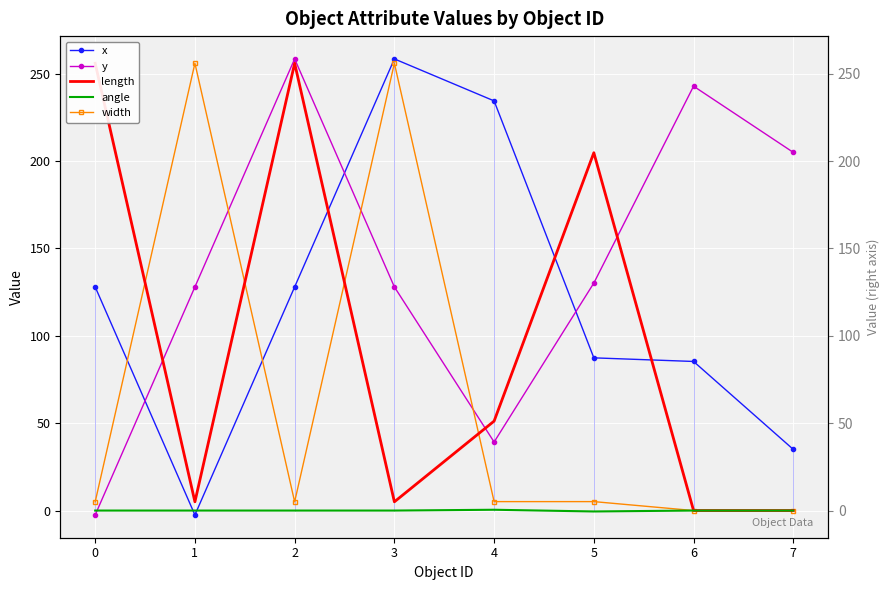

Reading left to right, list all the values displayed in this chart.

x: 0=128.0	1=-2.5	2=128.0	3=258.5	4=234.5	5=87.4	6=85.3	7=35.0
y: 0=-2.5	1=128.0	2=258.5	3=128.0	4=39.2	5=130.2	6=242.9	7=205.0
length: 0=256.0	1=5.0	2=256.0	3=5.0	4=51.2	5=204.8	6=0.0	7=0.0
angle: 0=0.0	1=0.0	2=0.0	3=0.0	4=0.5	5=-0.5	6=0.0	7=0.0
width: 0=5.0	1=256.0	2=5.0	3=256.0	4=5.1	5=5.1	6=0.0	7=0.0